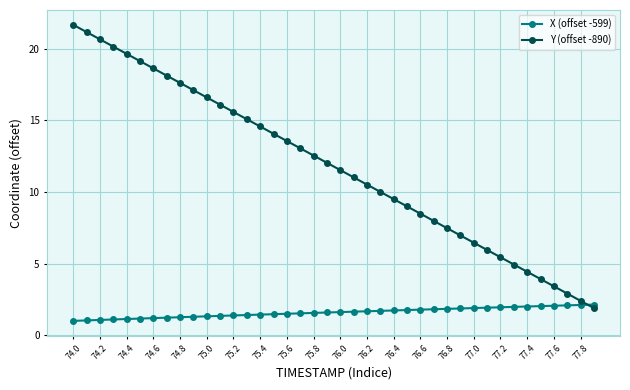

After their last crossing, which series has the higher values: Y (offset -890) or X (offset -599)?

X (offset -599)